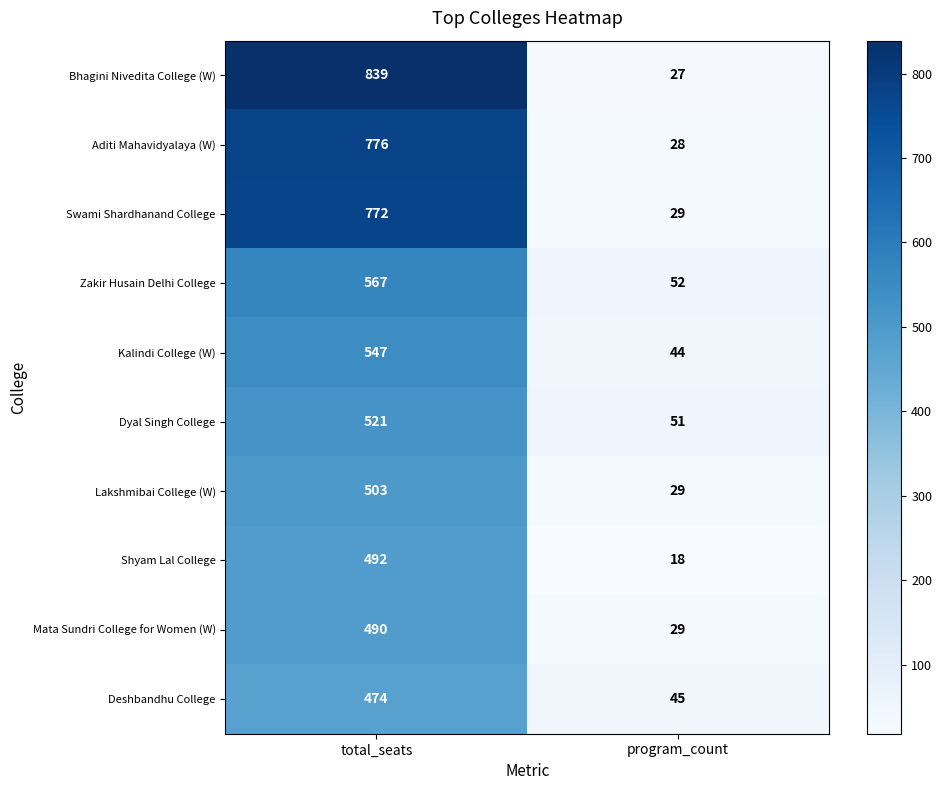

Which series changed the most between total_seats and program_count?

Bhagini Nivedita College (W)